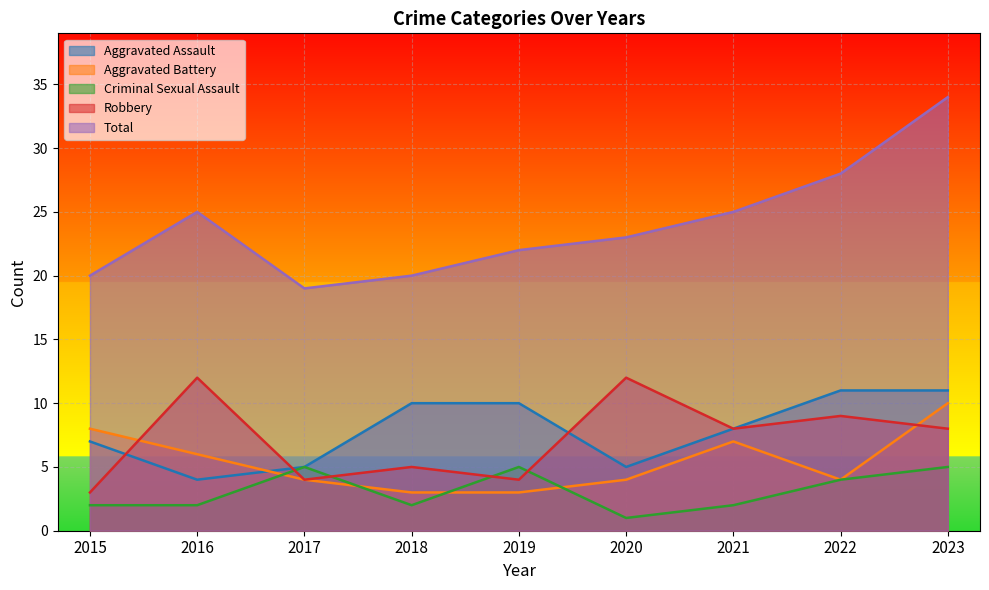

Which label corresponds to the smallest value in the chart?

2020